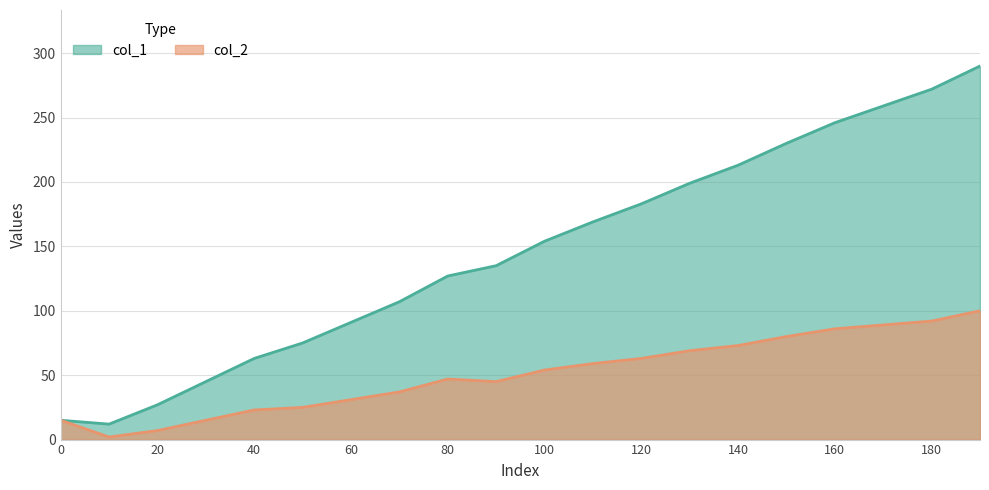

What is the value of the col_2 point at the 1st from the left?

15